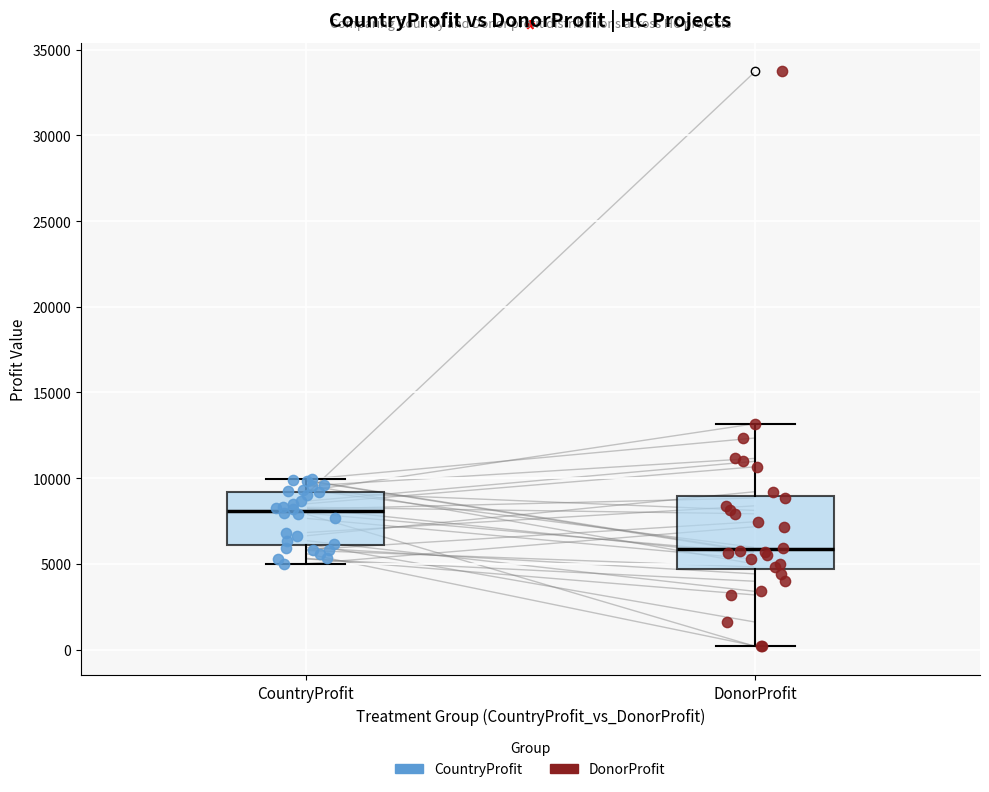

Reading left to right, read every box against the y-axis: the position of its median line, the range the box covers, and the ends of its whiskers. The values are not printed on the chart, so give them approximately, as read against the axis.

CountryProfit: median 8000, box 6000 to 9000, whiskers 5000 to 10000
DonorProfit: median 6000, box 4500 to 9000, whiskers 0 to 13000